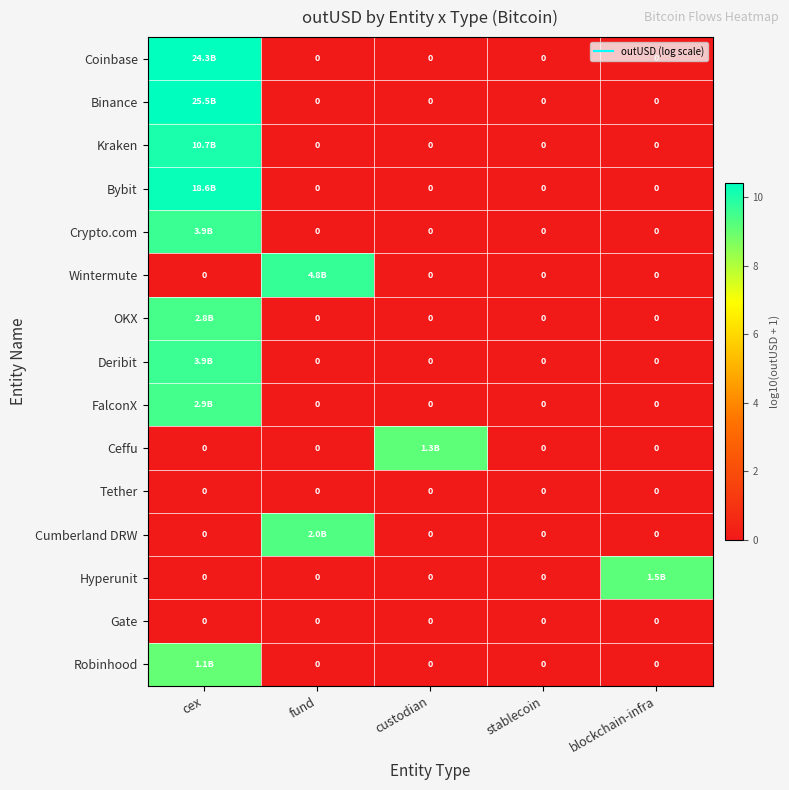

Between cex and custodian, which is larger?

cex